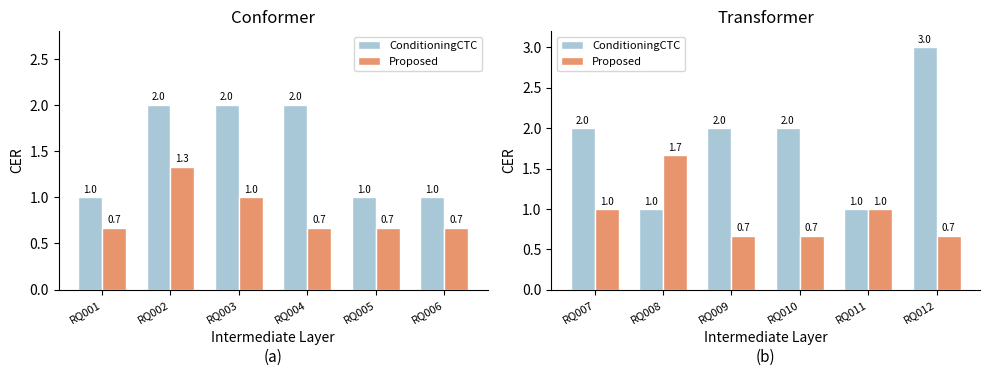

How many data points in Proposed are less than 1?

3